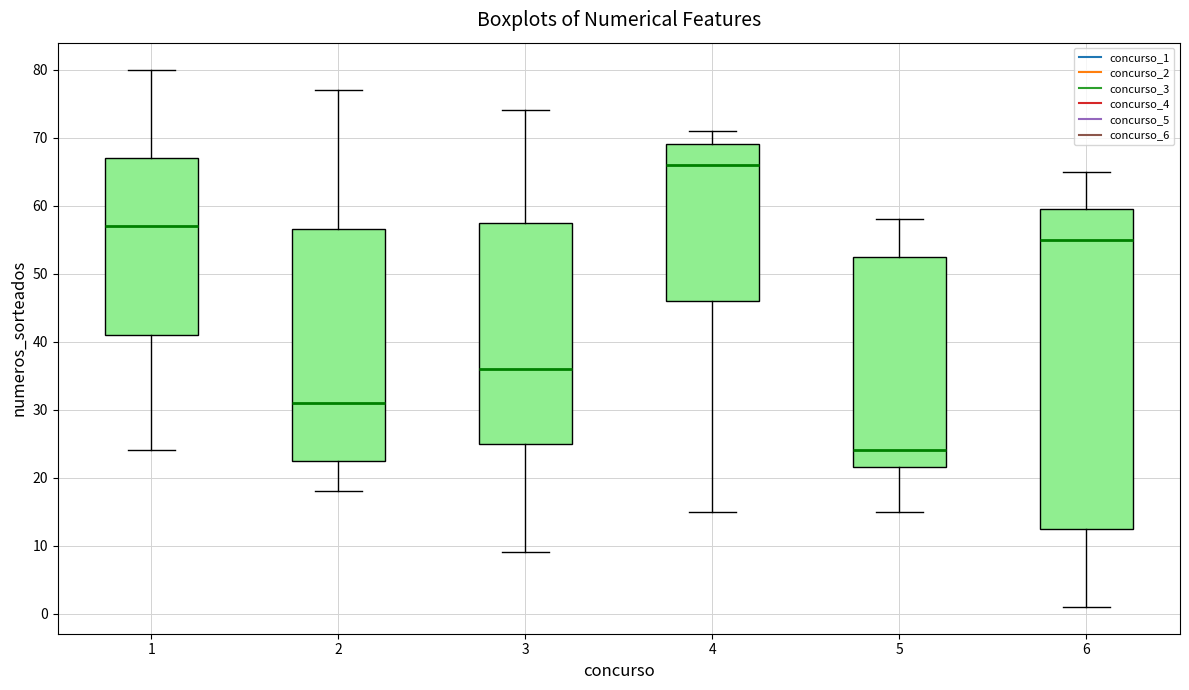

Which box has the highest median line?

4